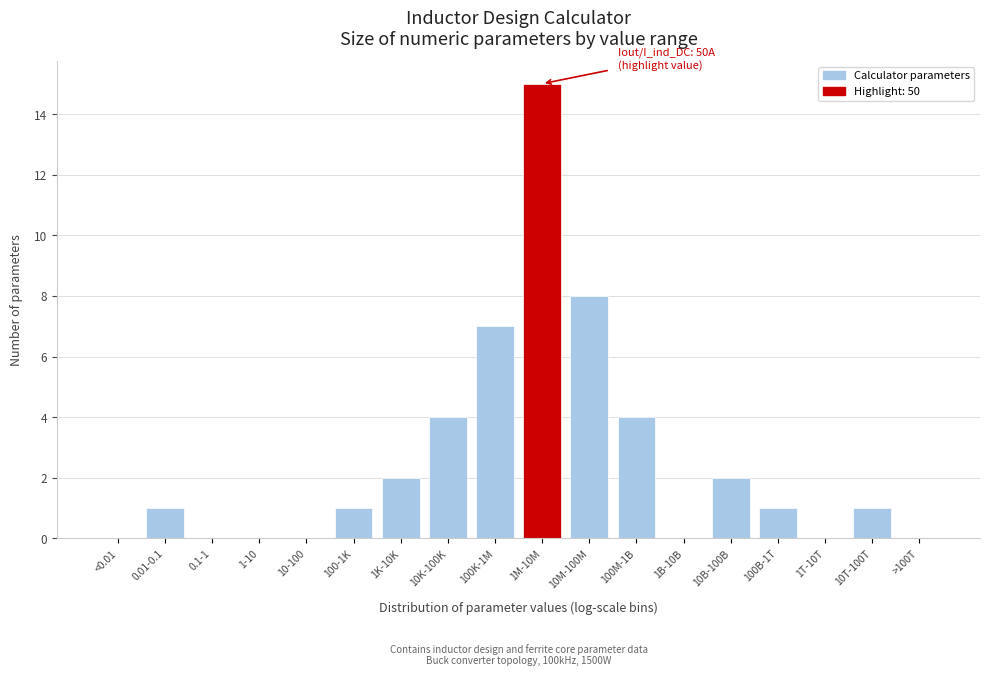

Reading left to right, transcribe all the data shown in this chart.

<0.01=0	0.01-0.1=1	0.1-1=0	1-10=0	10-100=0	100-1K=1	1K-10K=2	10K-100K=4	100K-1M=7	1M-10M=15	10M-100M=8	100M-1B=4	1B-10B=0	10B-100B=2	100B-1T=1	1T-10T=0	10T-100T=1	>100T=0